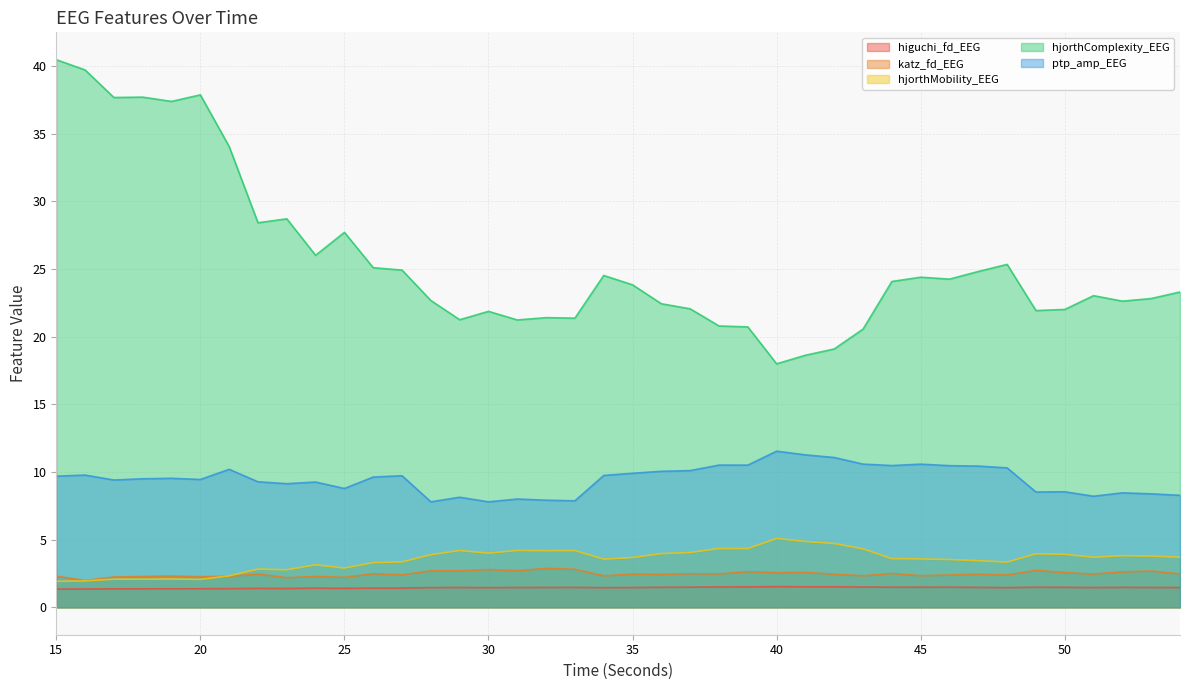

True or false: hjorthComplexity_EEG and higuchi_fd_EEG intersect in this chart.

False